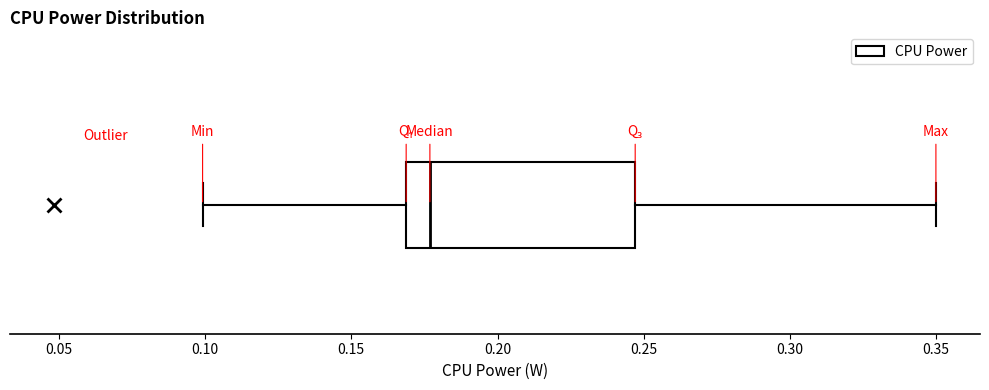

Where does the left whisker of the box end on the x-axis? The values are not printed on the chart, so give them approximately, as read against the axis.

0.100